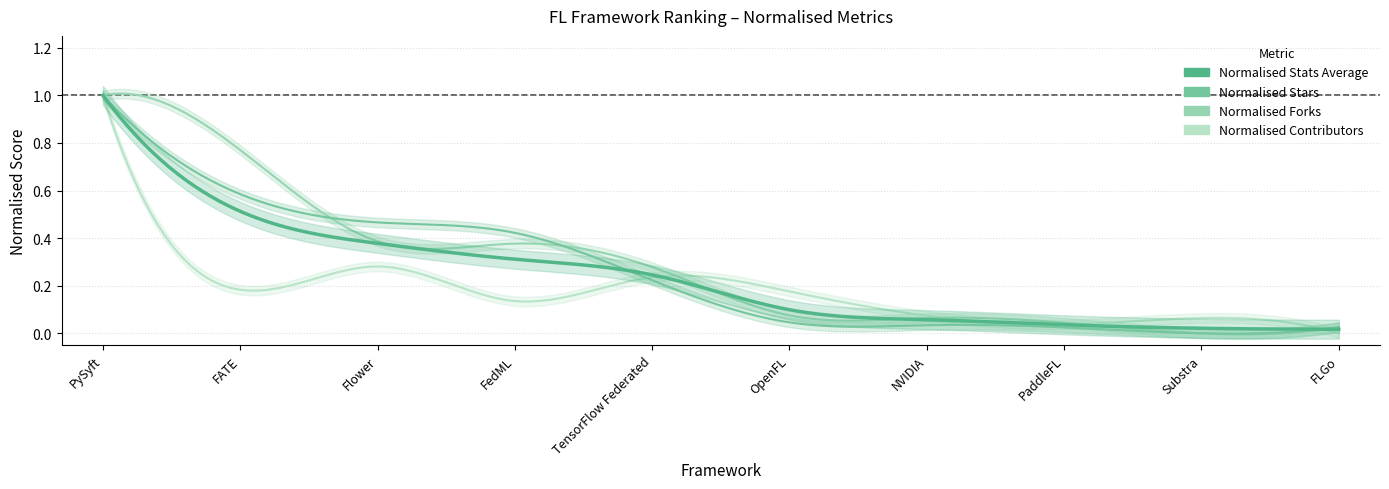

What are all the series names shown in the legend?

Normalised Stats Average, Normalised Stars, Normalised Forks, Normalised Contributors